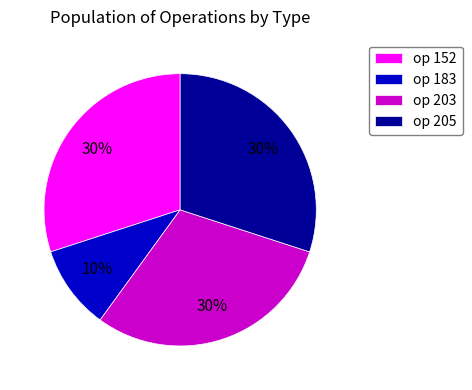

How many slices are in this pie chart?

4